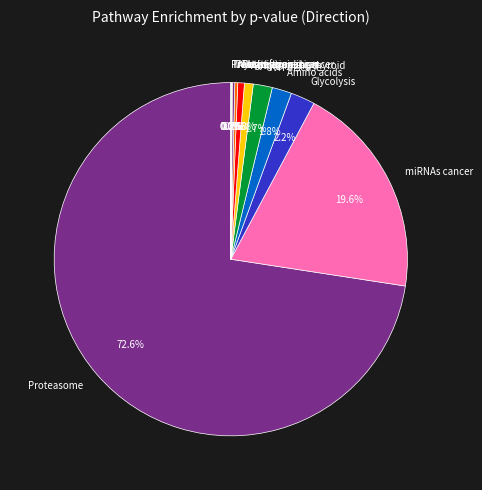

Which category accounts for the majority?

Proteasome